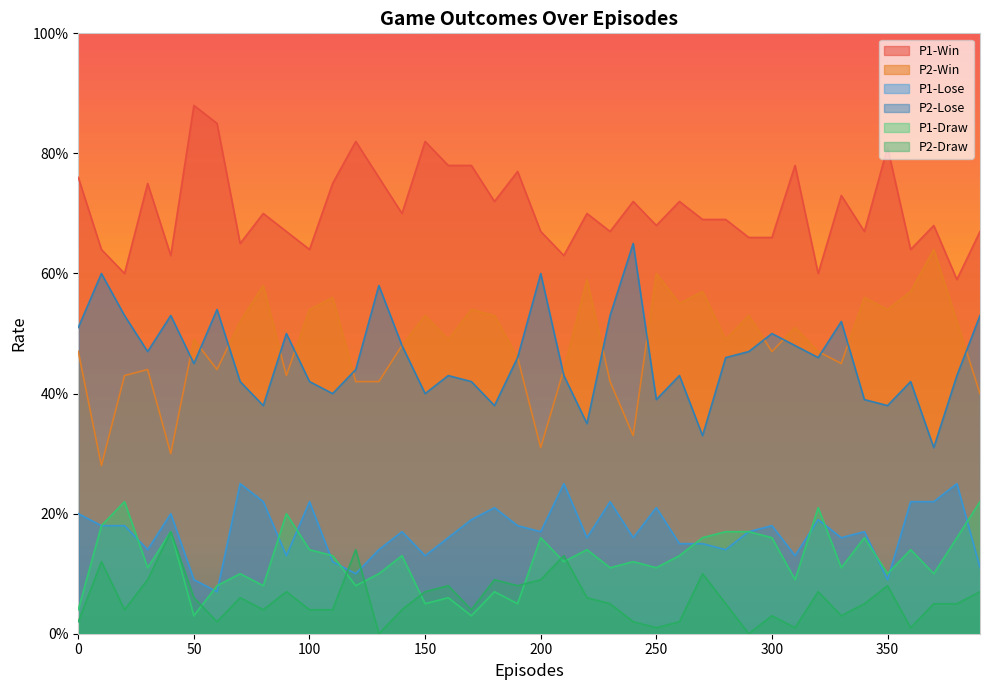

True or false: P1-Win has a value of 0.3 at 280.

False